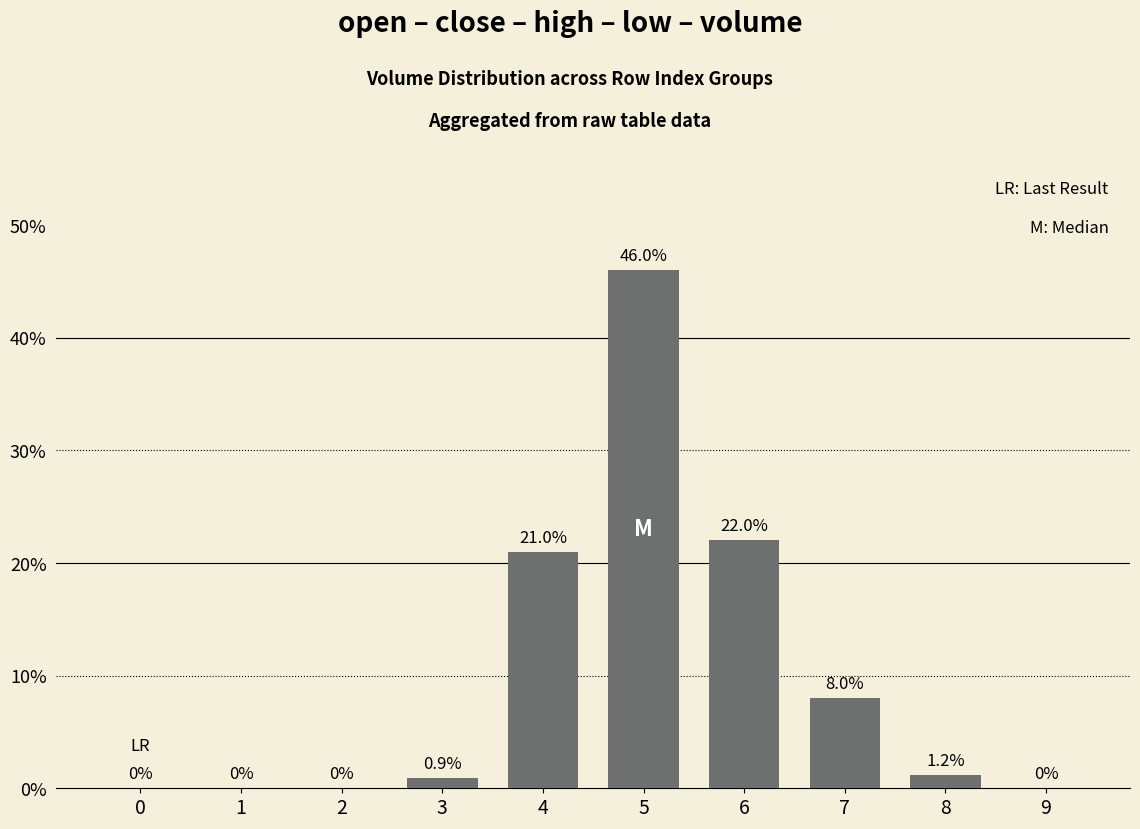

At which label is the value closest to 23?

6